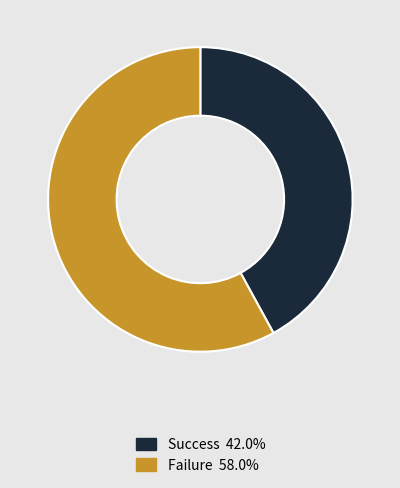

Count the number of slices in the pie.

2